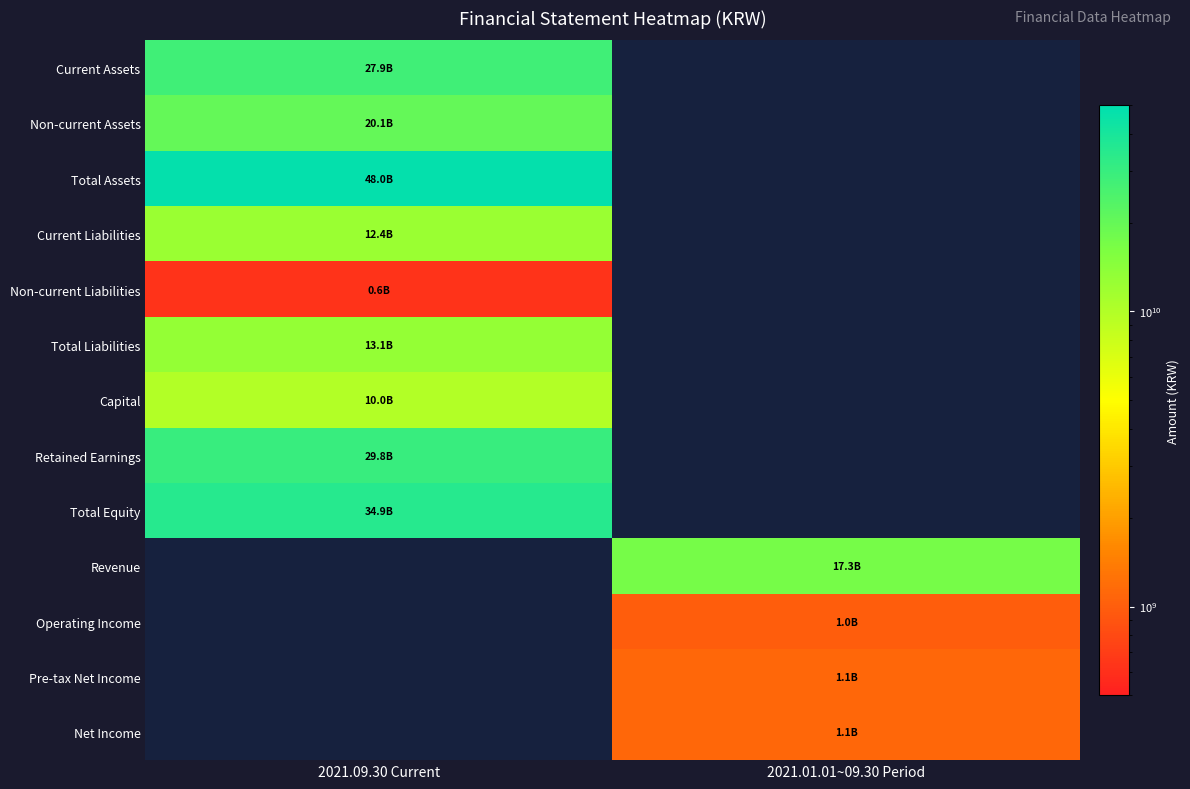

At how many categories does at least one series exceed 42778963503?

1